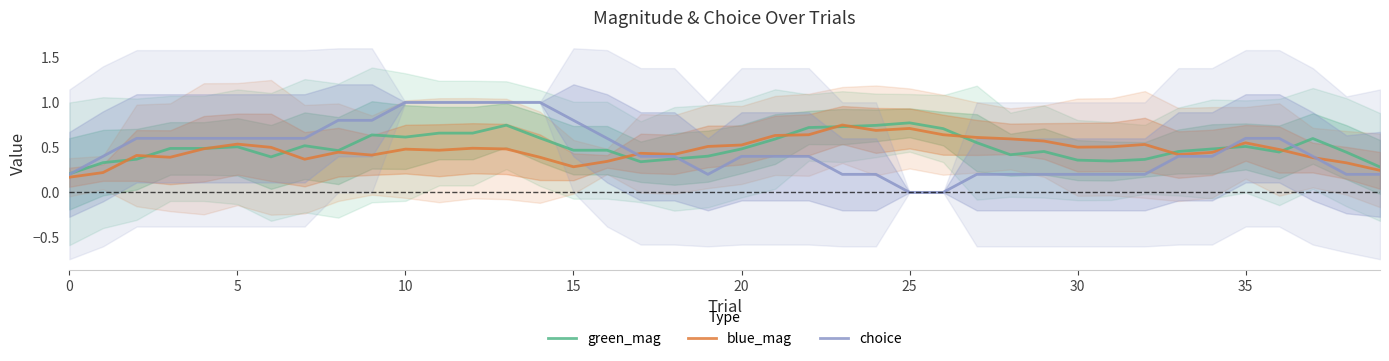

What is the difference between the maximum and minimum values in the blue_mag series?

0.6